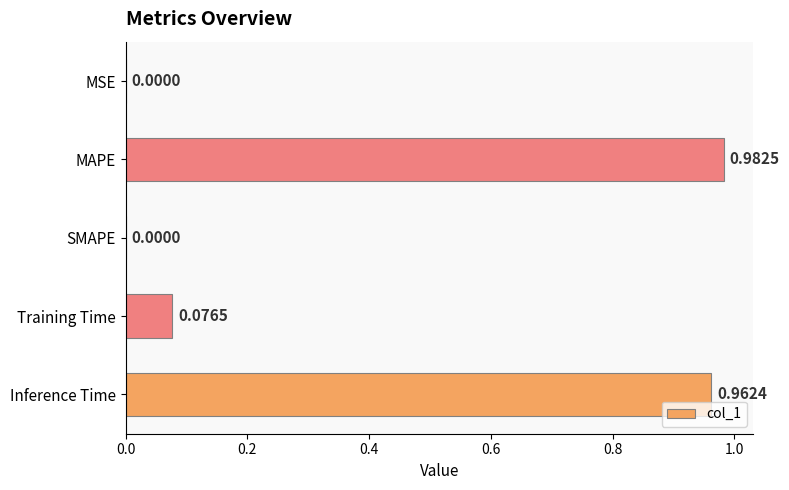

How many values are above zero?

4